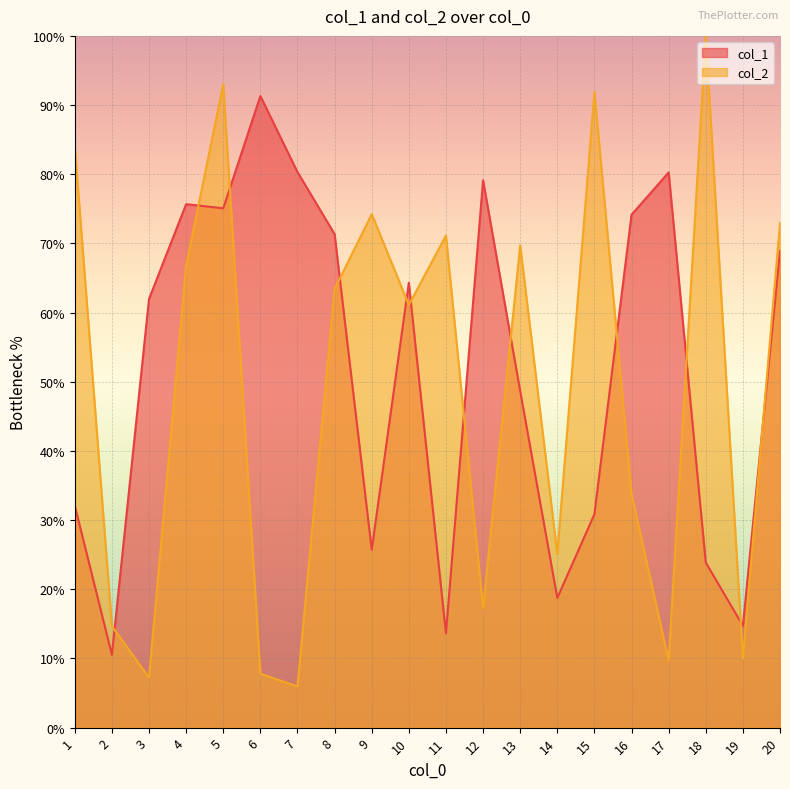

True or false: col_1 has more than 0 interior local peaks.

True